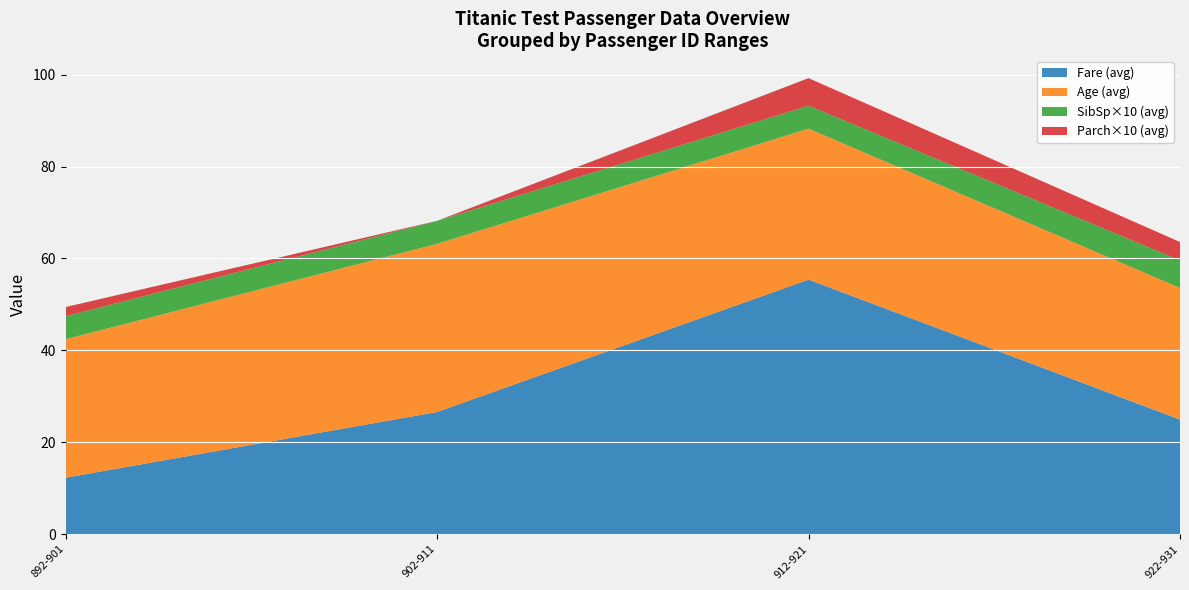

What is the total value across all series at 912-921?

99.2